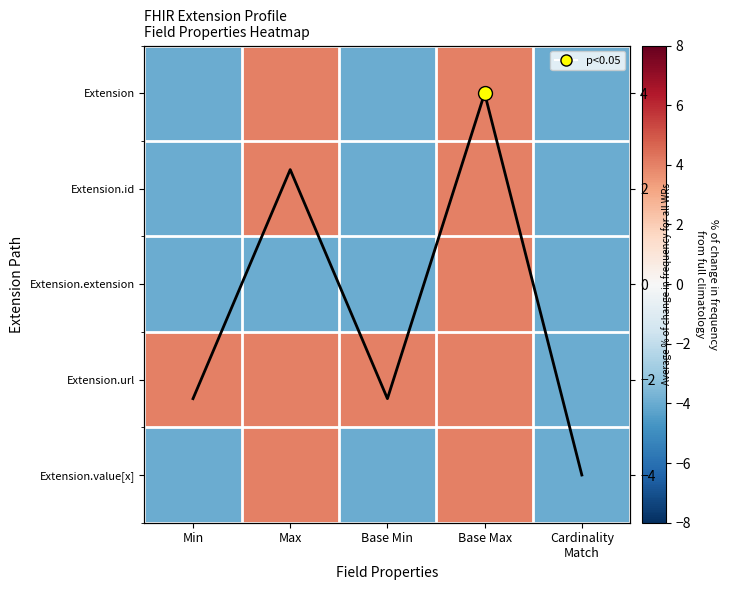

How many positive values does the Extension.extension series have?

1